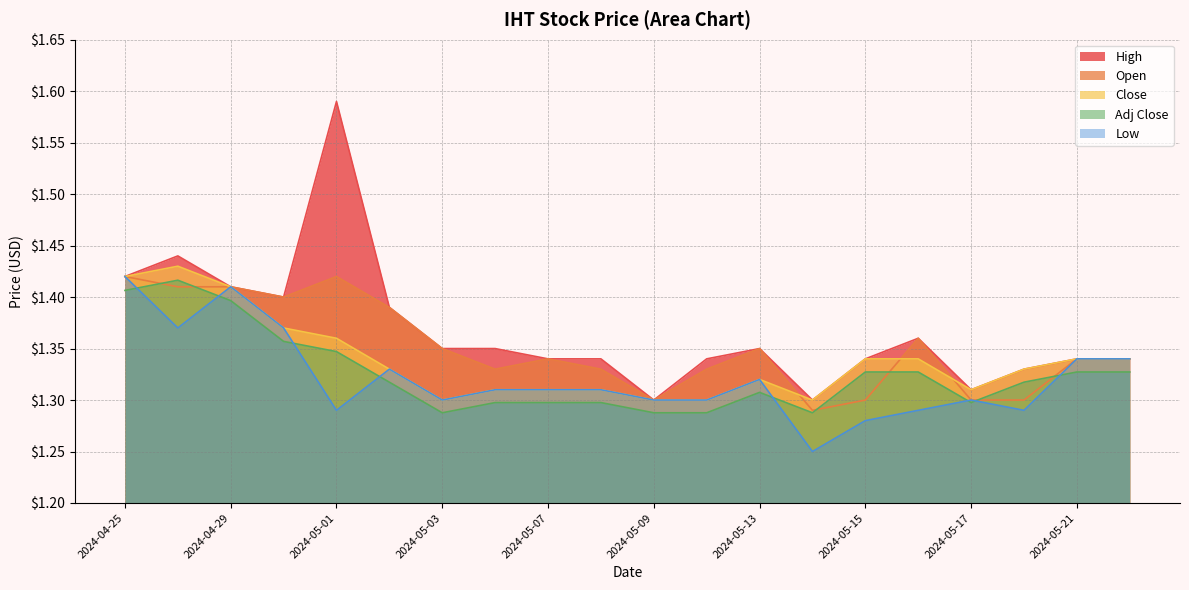

What is the label of the 12th point from the right?

2024-05-07